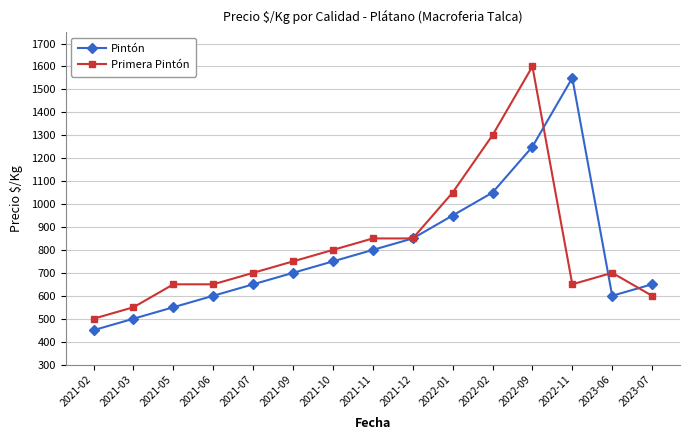

At which category is the sum across all series the highest?

2022-09